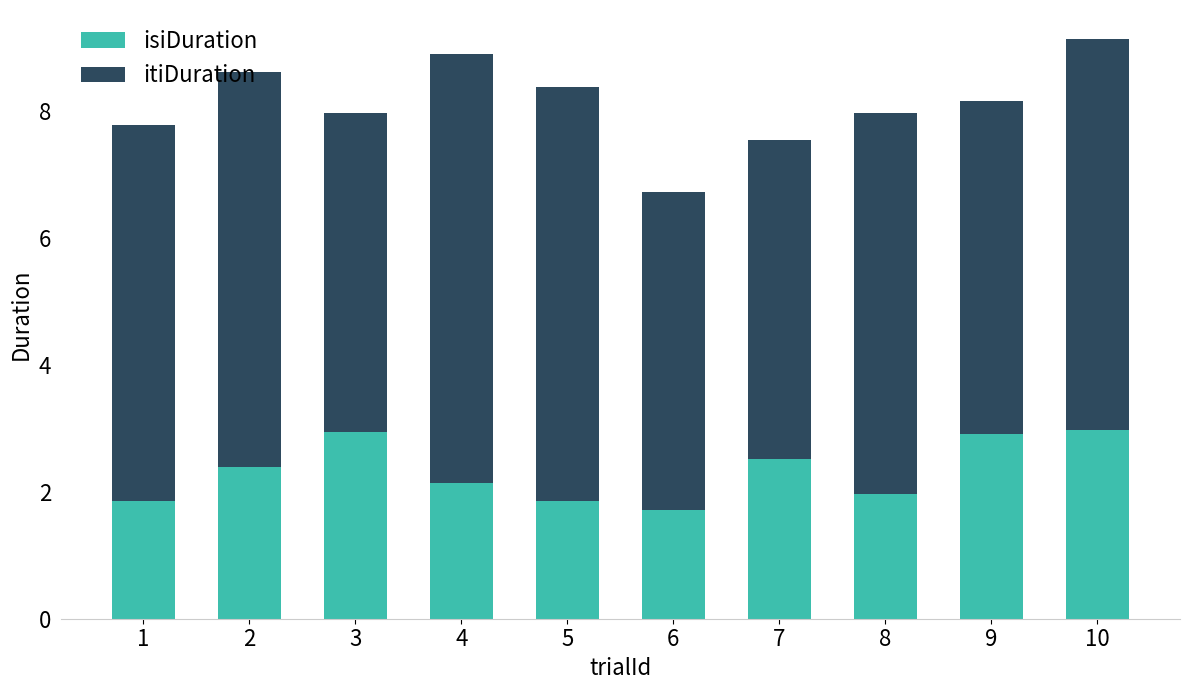

How many data points does each series have?

10